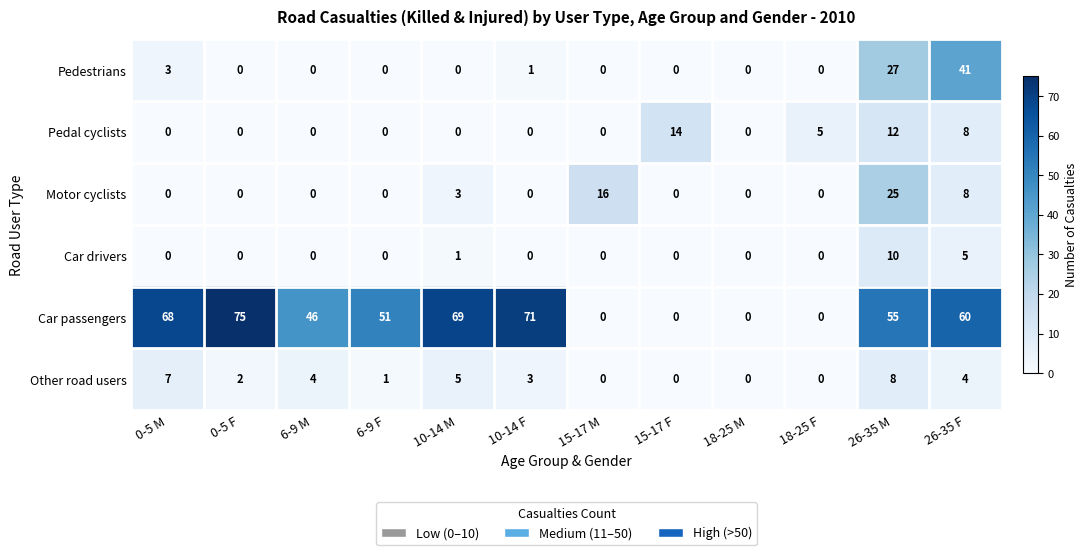

How many Motor cyclists values are between 0 and 8?

10